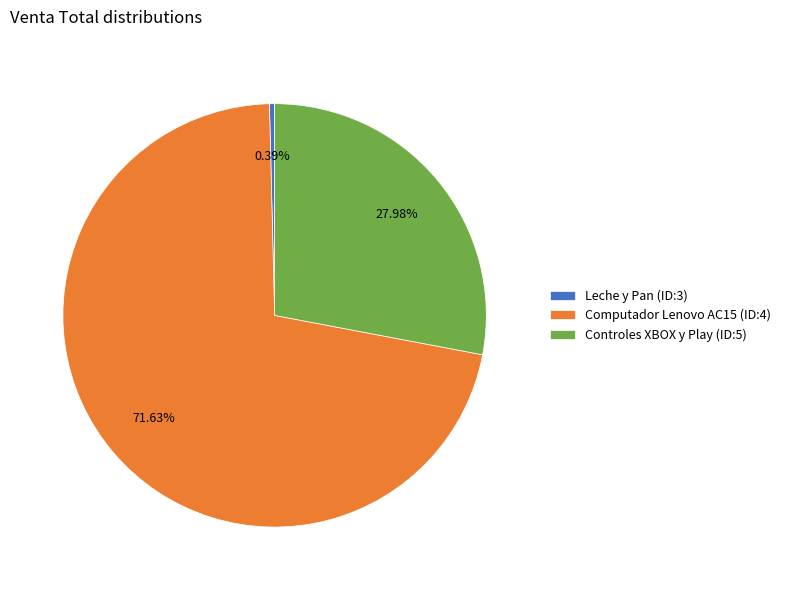

Rank the categories by value from highest to lowest.

Computador Lenovo AC15 (ID:4), Controles XBOX y Play (ID:5), Leche y Pan (ID:3)